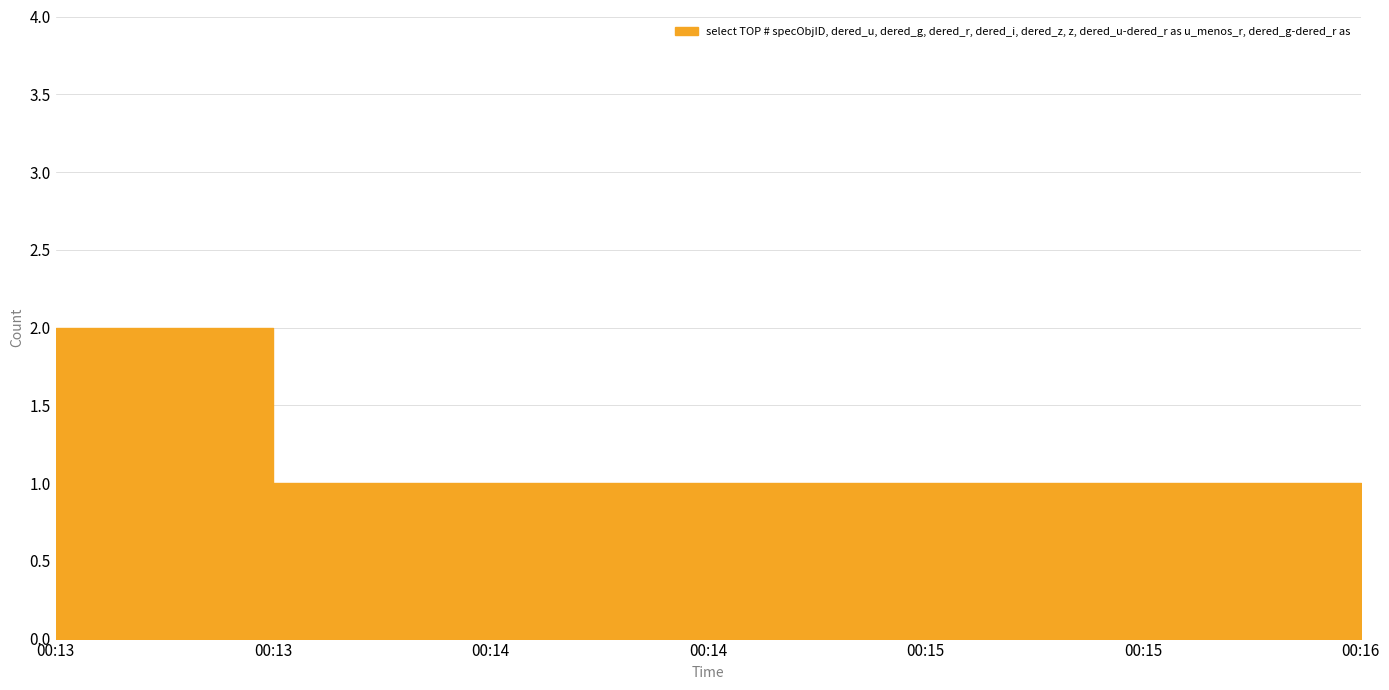

Does the chart display data point markers on the line(s)?

No